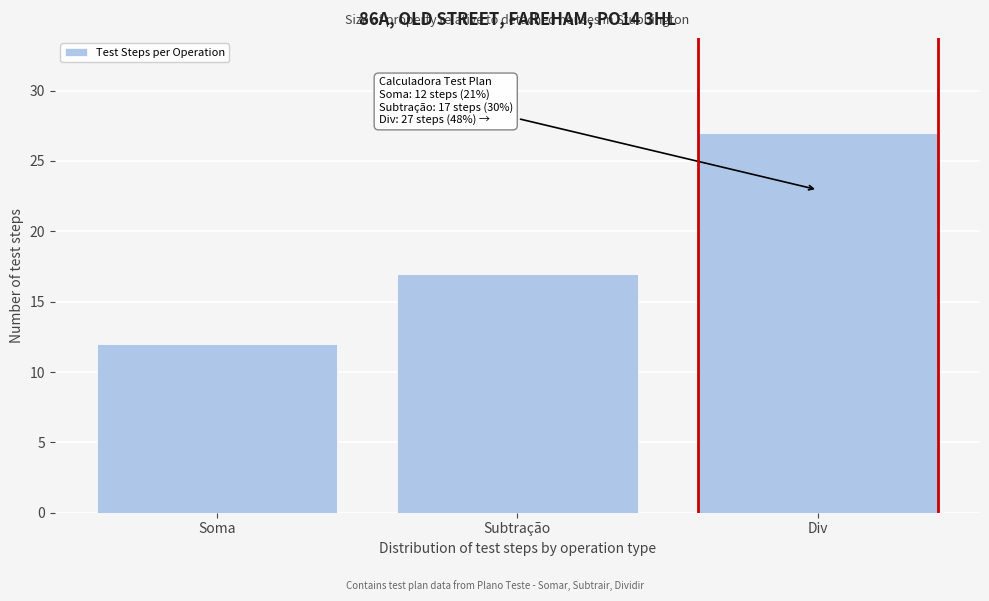

Reading left to right, list all the values displayed in this chart.

12	17	27